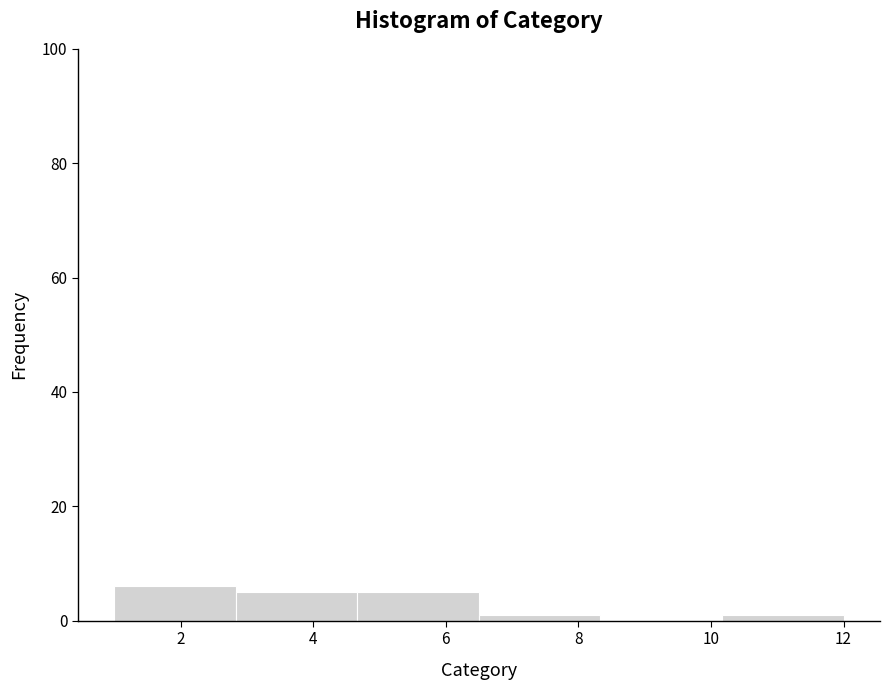

How tall is the bar that spans 2.8 to 4.6 on the x-axis? Neither the bar edges nor the heights are printed on the chart, so give them approximately, as read against the axes.

6